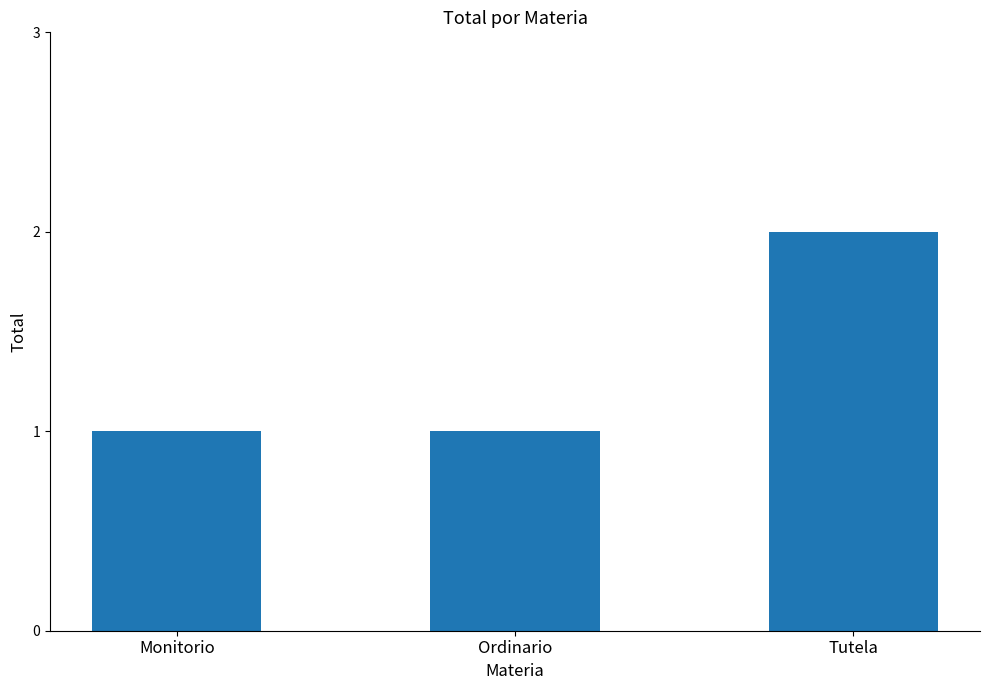

Count the values in the range 1 to 2.

3